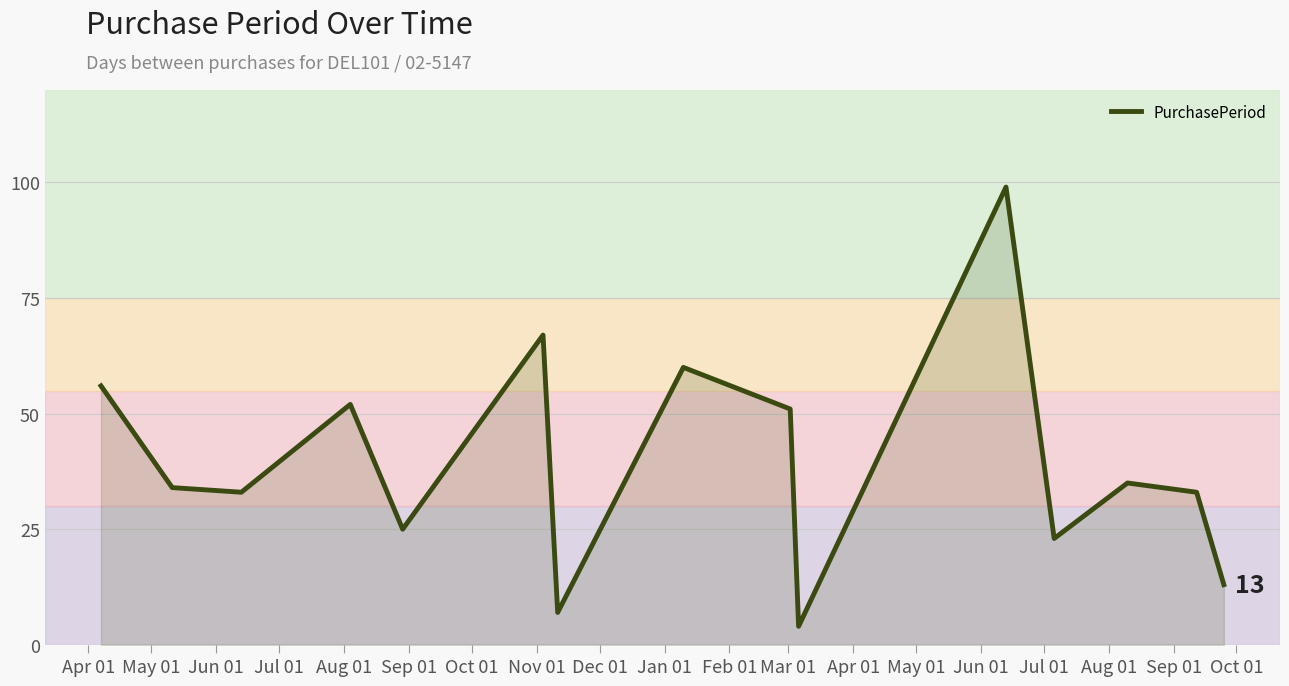

What is the difference between the maximum and minimum values?

95